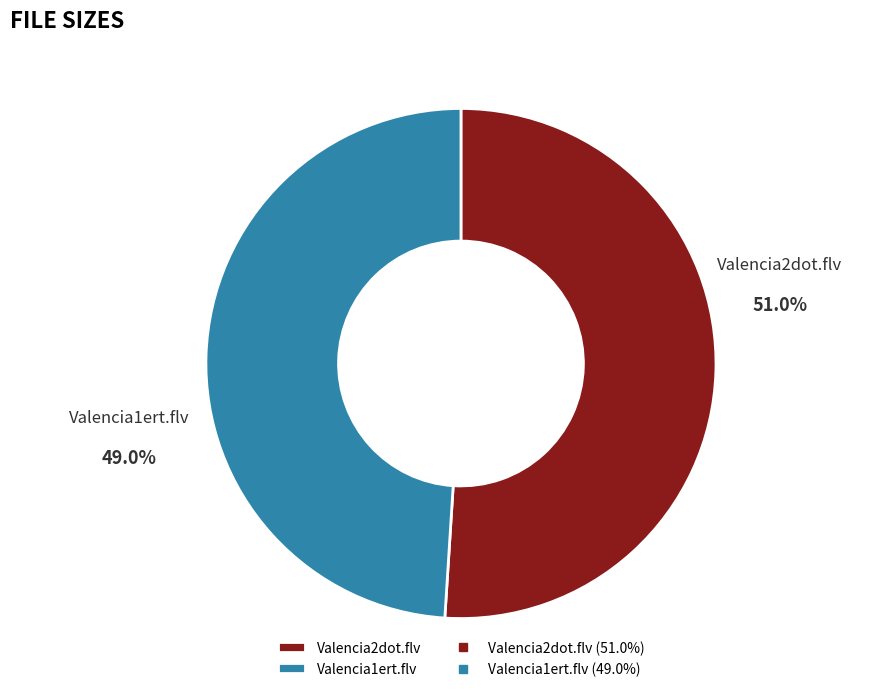

Does any single category account for the majority?

Yes